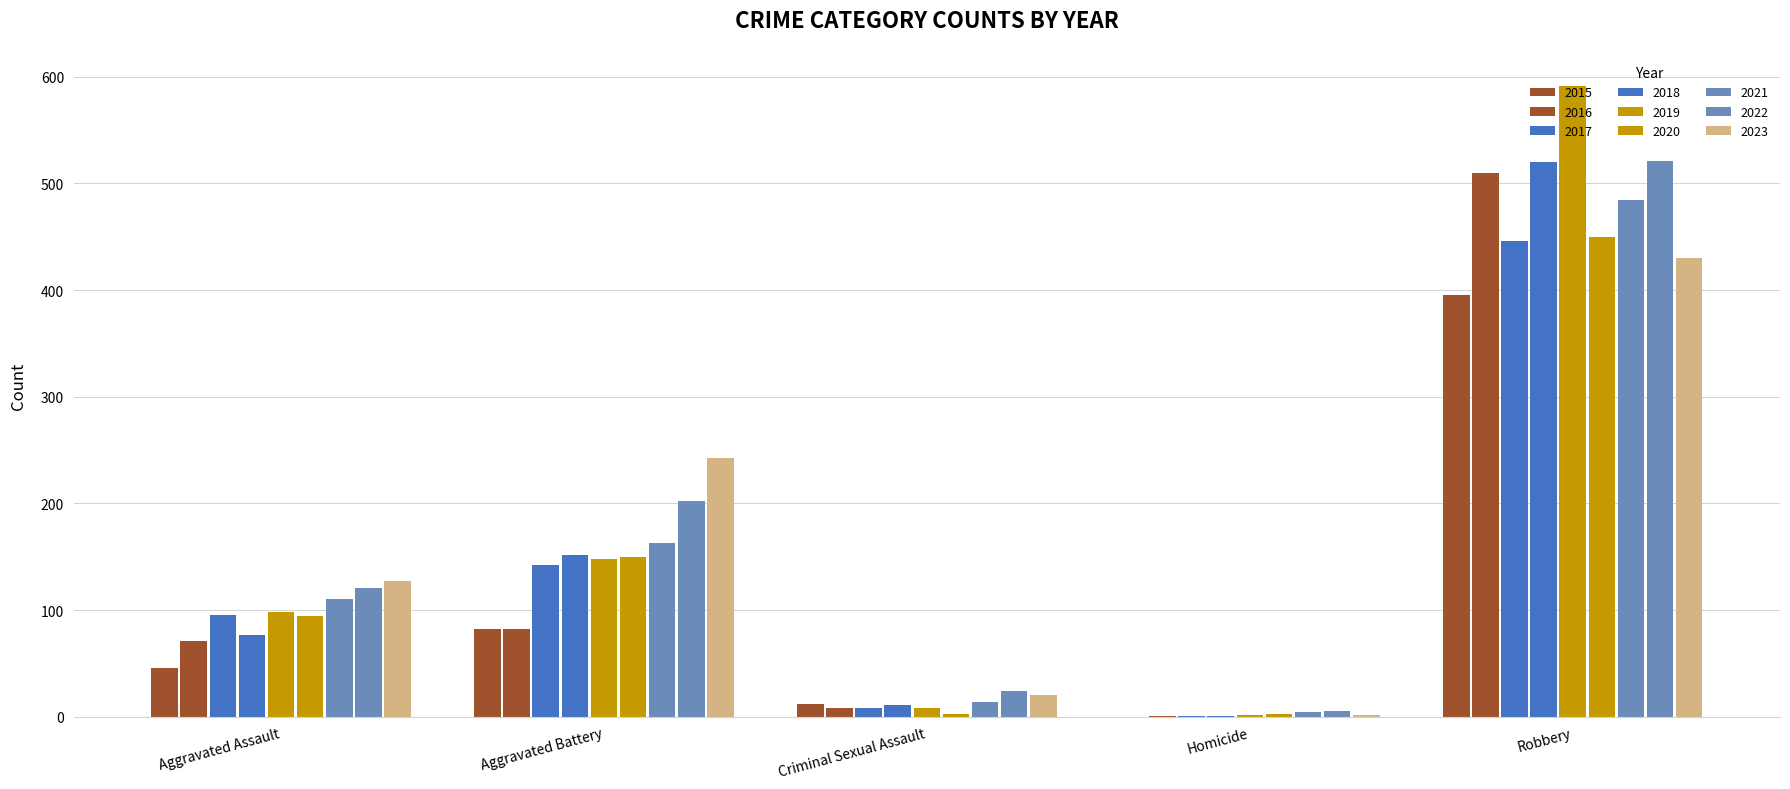

Reading right to left, what are all the values shown in this chart?

Aggravated Assault: 2023=127	2022=121	2021=110	2020=94	2019=98	2018=77	2017=95	2016=71	2015=46
Aggravated Battery: 2023=243	2022=202	2021=163	2020=150	2019=148	2018=152	2017=142	2016=82	2015=82
Criminal Sexual Assault: 2023=20	2022=24	2021=14	2020=3	2019=8	2018=11	2017=8	2016=8	2015=12
Homicide: 2023=2	2022=5	2021=4	2020=3	2019=2	2018=1	2017=1	2016=1	2015=0
Robbery: 2023=430	2022=521	2021=484	2020=450	2019=591	2018=520	2017=446	2016=510	2015=395
Total: 2023=822	2022=873	2021=775	2020=700	2019=847	2018=761	2017=692	2016=672	2015=535